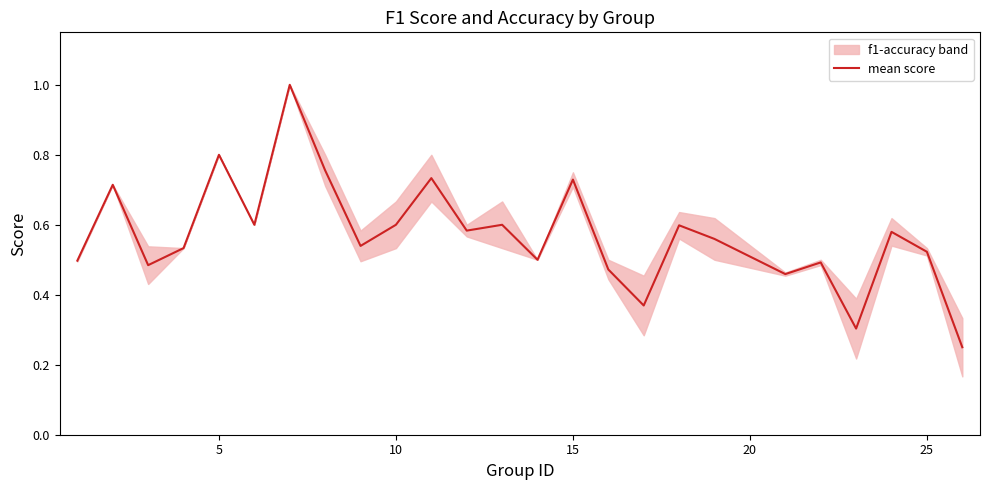

Does the chart display data point markers on the line(s)?

No